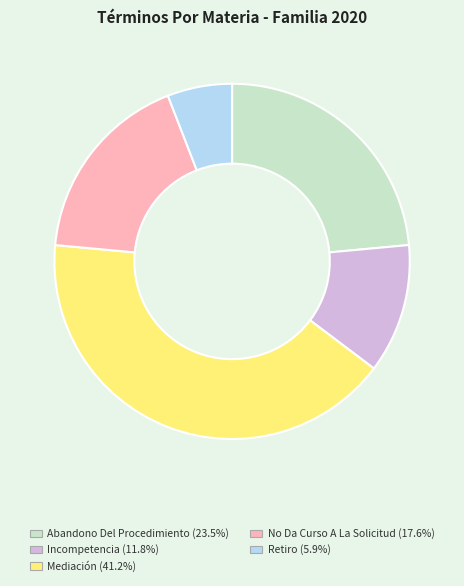

What is the ratio of the value at Incompetencia to the value at Retiro?

2.0